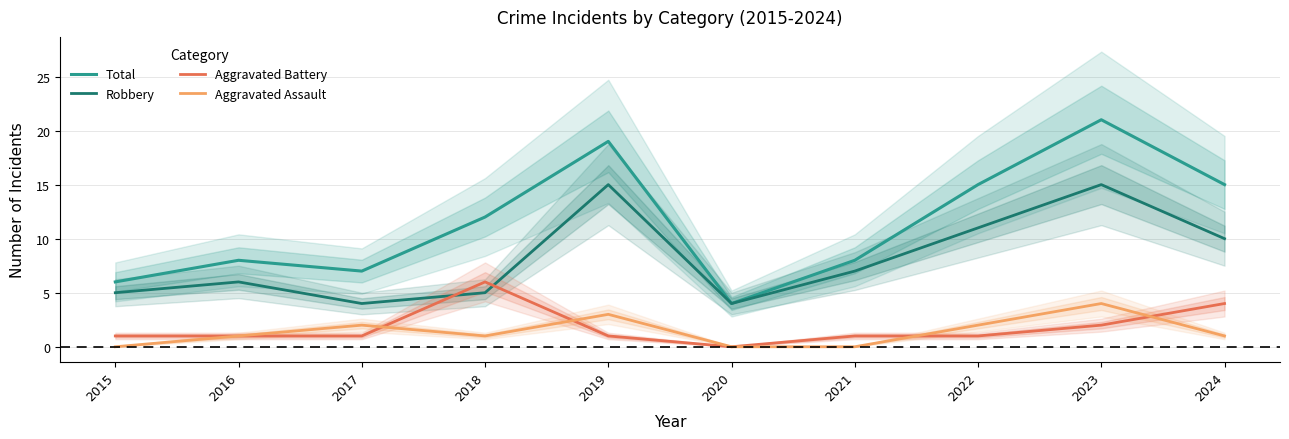

True or false: Robbery and Aggravated Assault cross at least once.

False